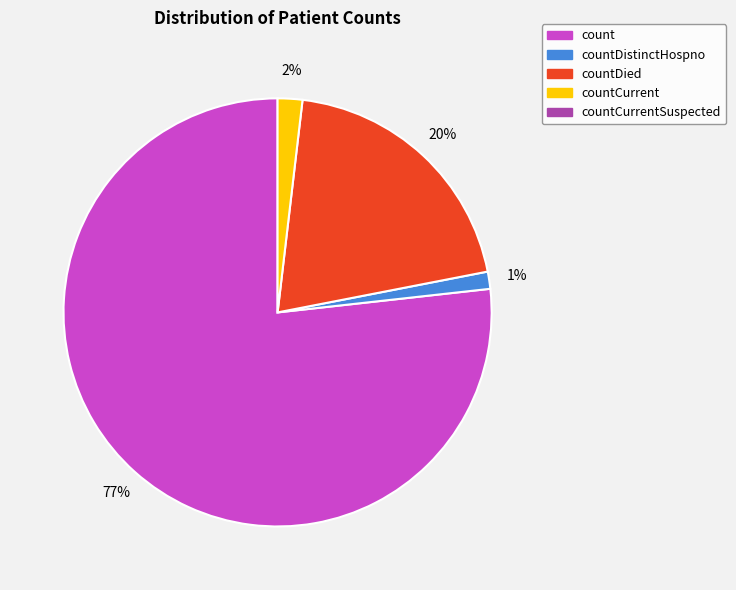

To the nearest percent, what is the average slice percentage?

25%